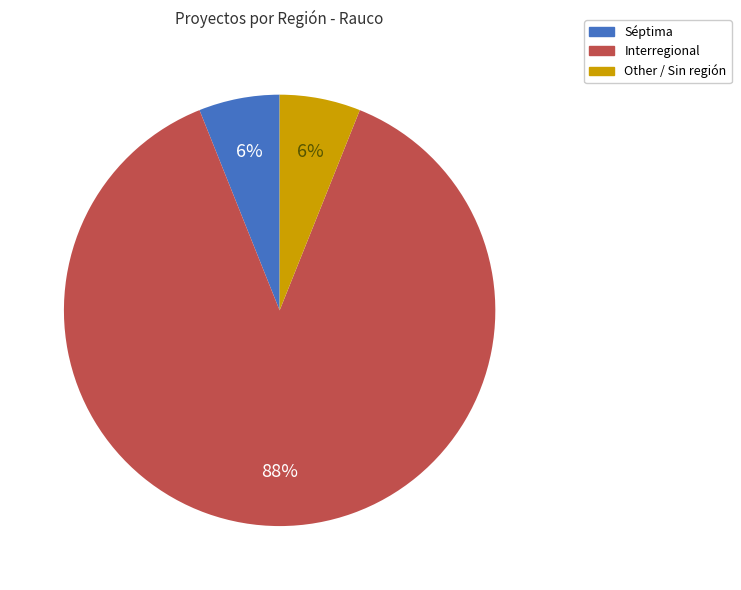

To the nearest percent, what percentage of the pie is Séptima?

6%